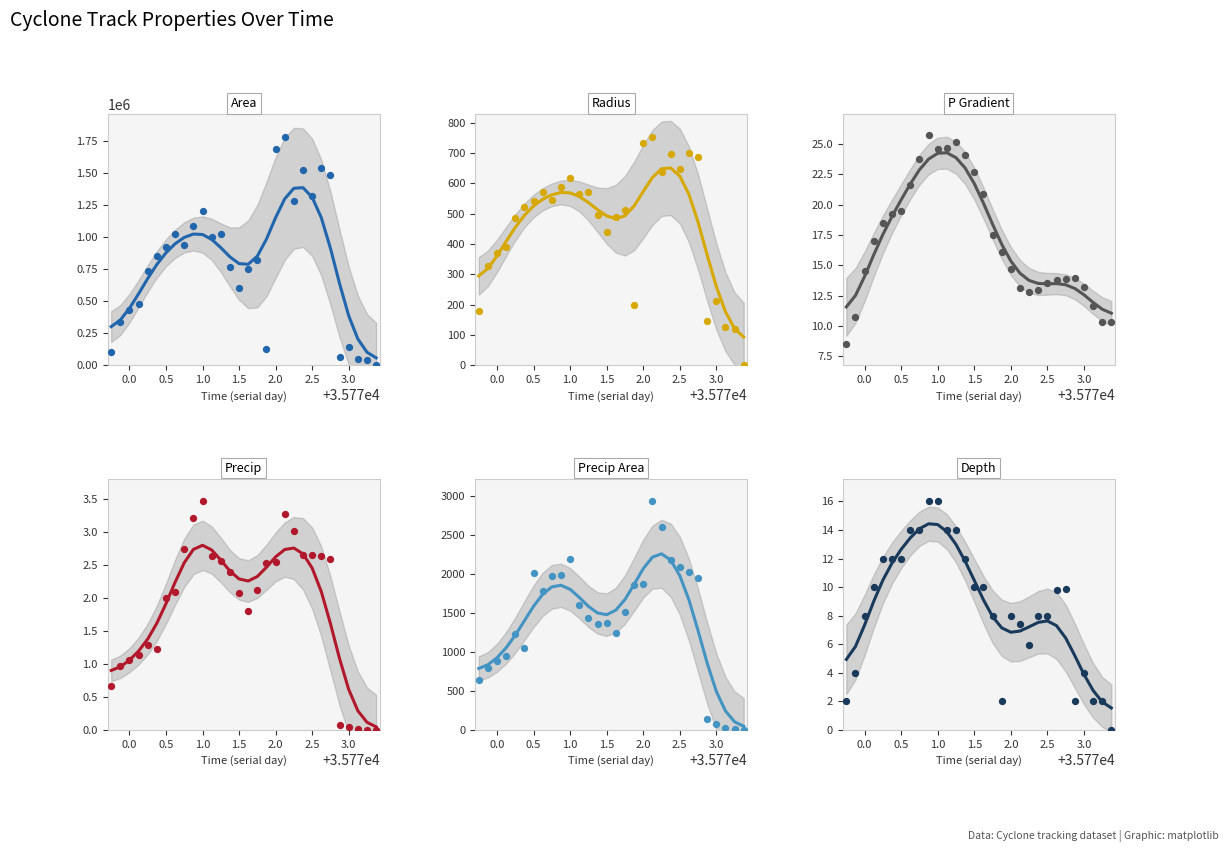

Which series has the largest total across all categories?

Area